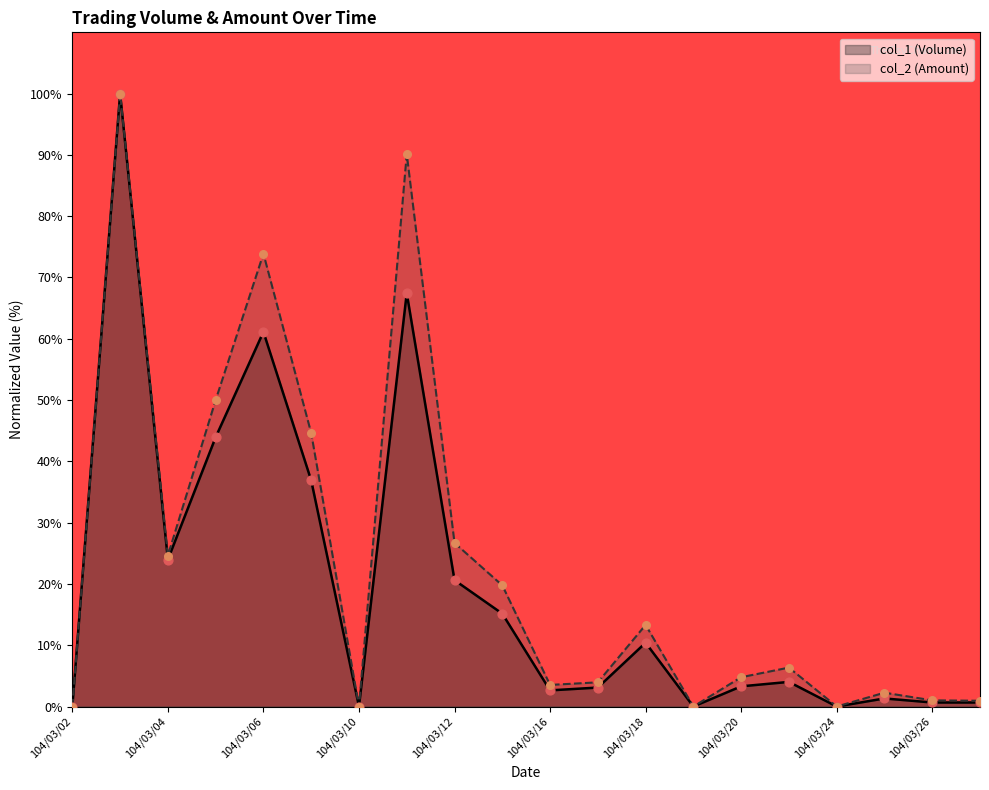

At which category is the sum across all series the highest?

104/03/03